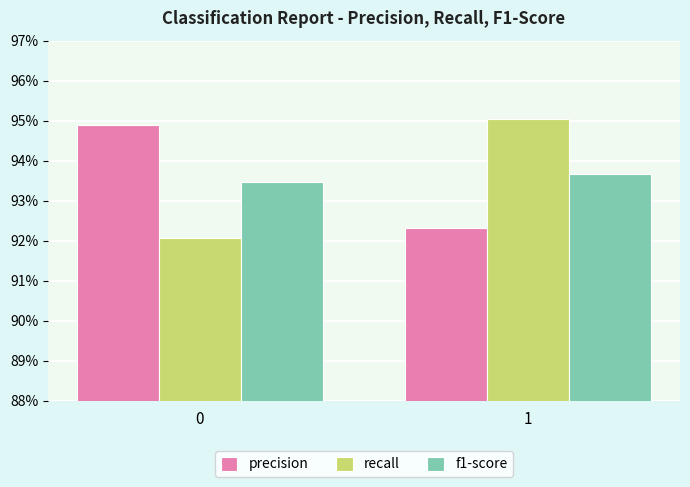

Rank the series at 0 from lowest to highest value.

recall, f1-score, precision